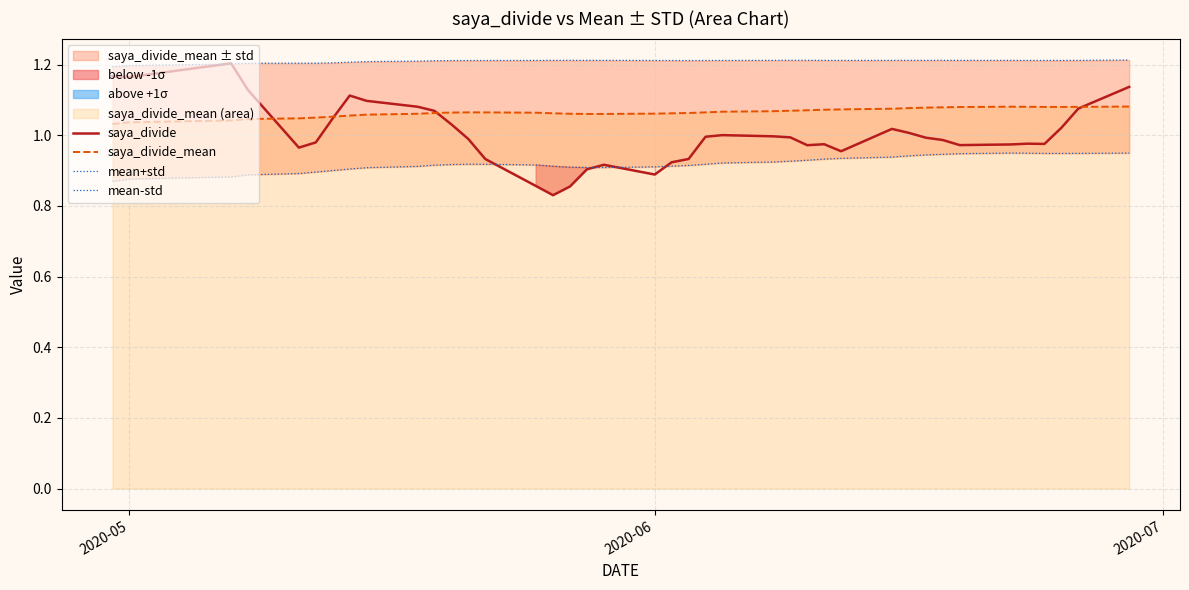

What is the minimum value shown in the chart?

0.8